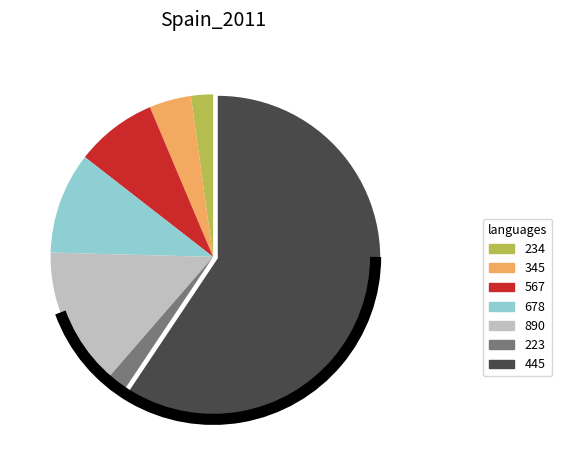

The 890 slice represents 14% of the pie. True or false?

True